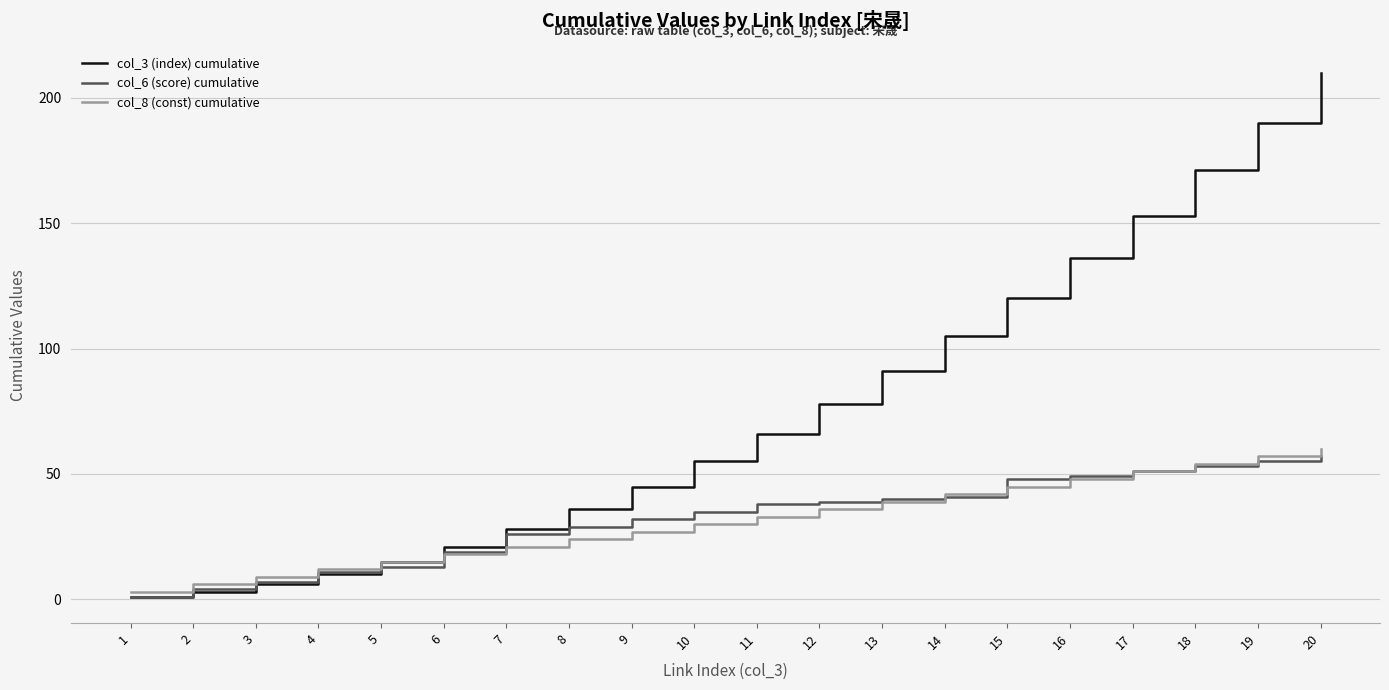

Reading left to right, list all the values displayed in this chart.

col_3 (index) cumulative: 1=1	2=3	3=6	4=10	5=15	6=21	7=28	8=36	9=45	10=55	11=66	12=78	13=91	14=105	15=120	16=136	17=153	18=171	19=190	20=210
col_6 (score) cumulative: 1=1	2=4	3=7	4=11	5=13	6=19	7=26	8=29	9=32	10=35	11=38	12=39	13=40	14=41	15=48	16=49	17=51	18=53	19=55	20=57
col_8 (const) cumulative: 1=3	2=6	3=9	4=12	5=15	6=18	7=21	8=24	9=27	10=30	11=33	12=36	13=39	14=42	15=45	16=48	17=51	18=54	19=57	20=60